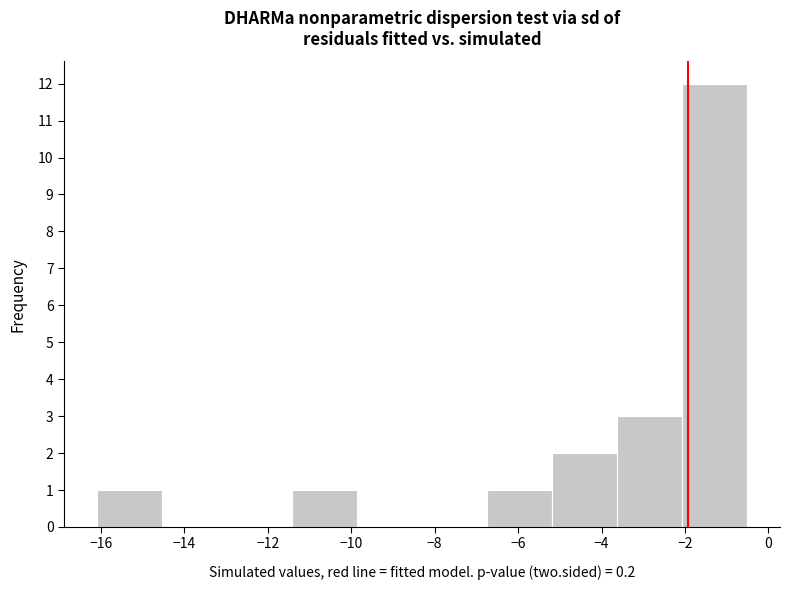

How tall is the bar that spans -11.4 to -9.8 on the x-axis? Neither the bar edges nor the heights are printed on the chart, so give them approximately, as read against the axes.

1